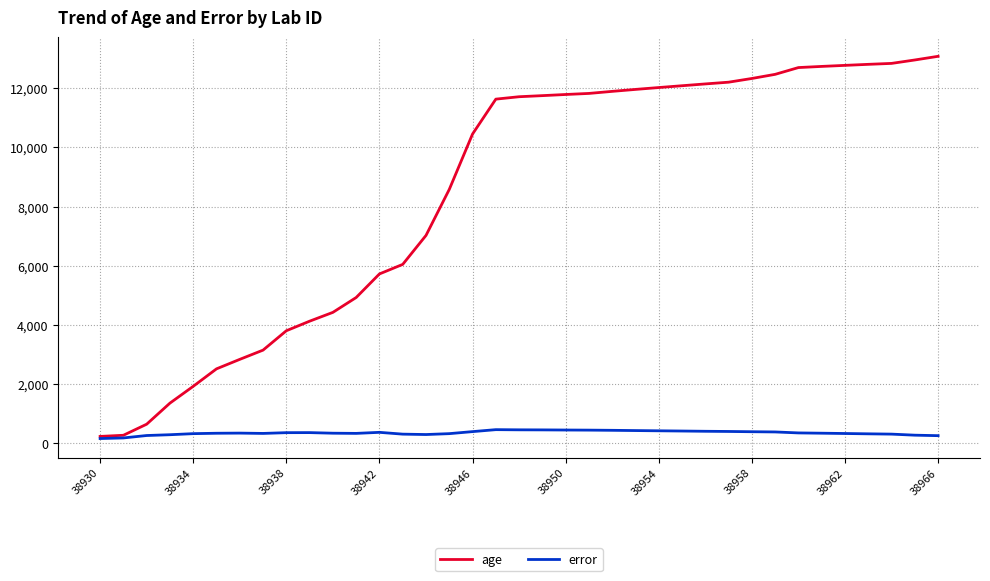

List the series in order of their overall mean, highest first.

age, error